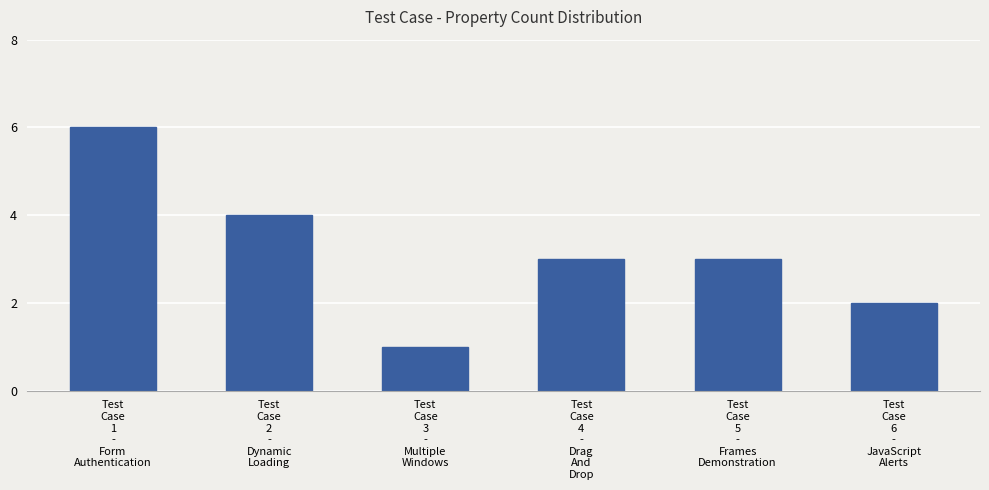

Reading left to right, extract all data points from this chart.

6	4	1	3	3	2